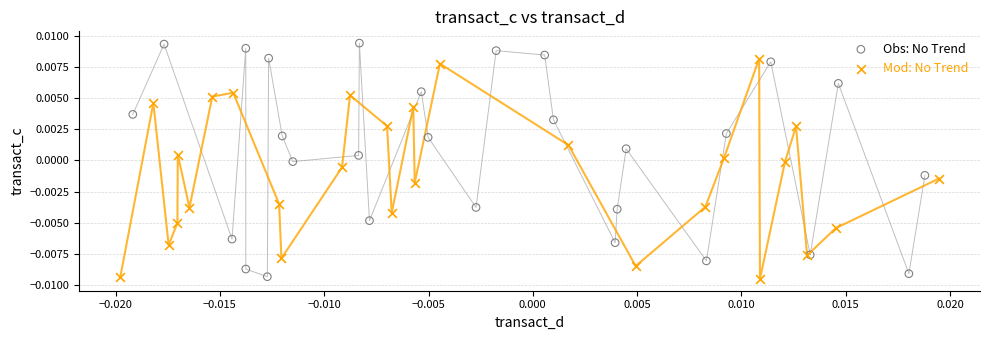

What are all the series names shown in the legend?

Obs: No Trend, Mod: No Trend